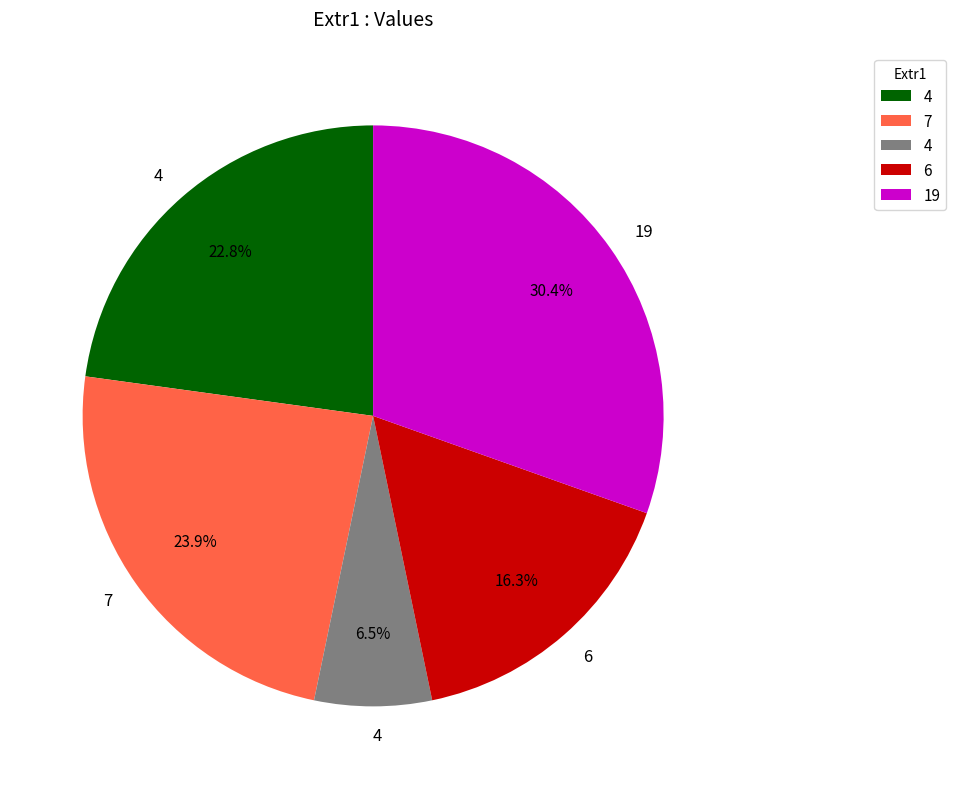

Is there any slice that represents more than half of the pie?

No